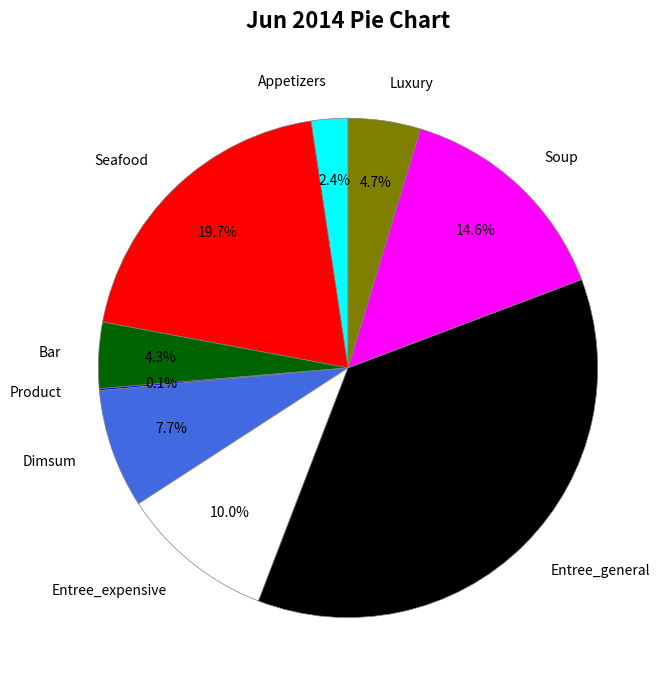

Does Seafood account for over 50% of the chart?

No